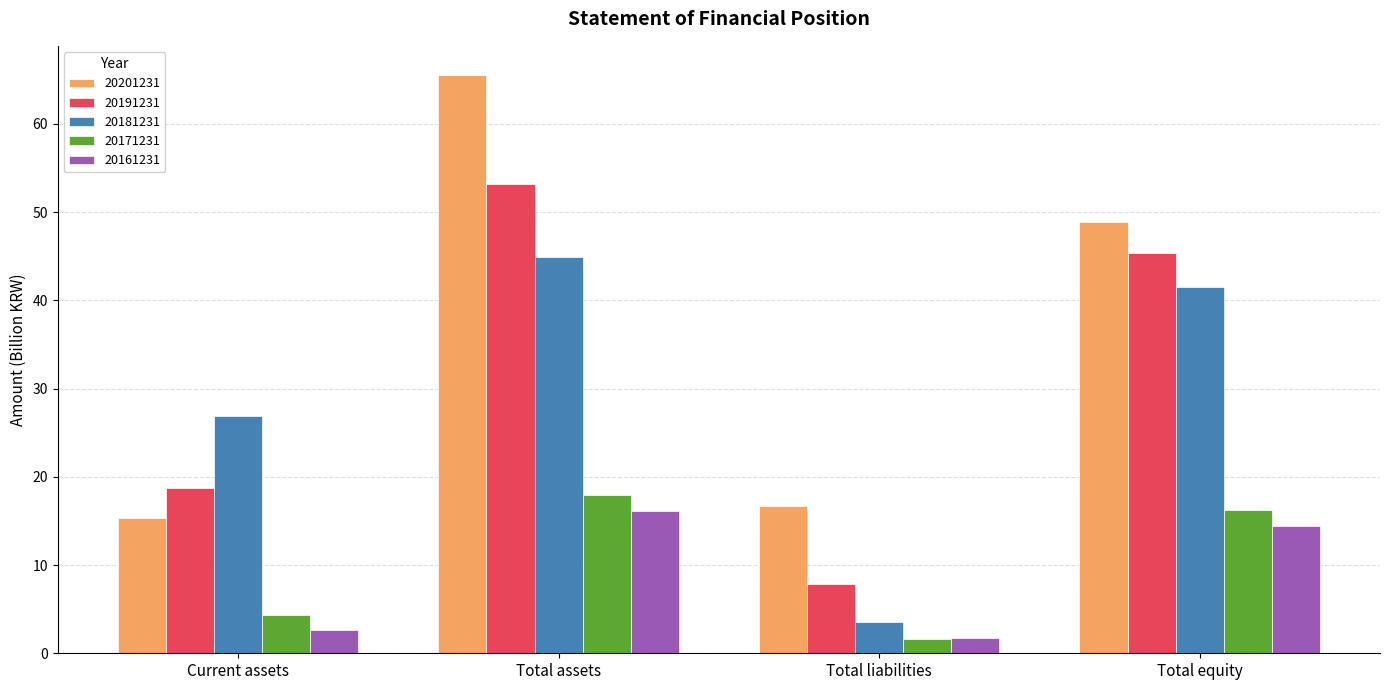

What is the average value of the 20201231 series?

36.6